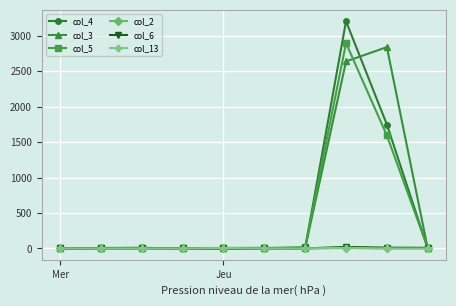

Which series has the widest spread of values?

col_4